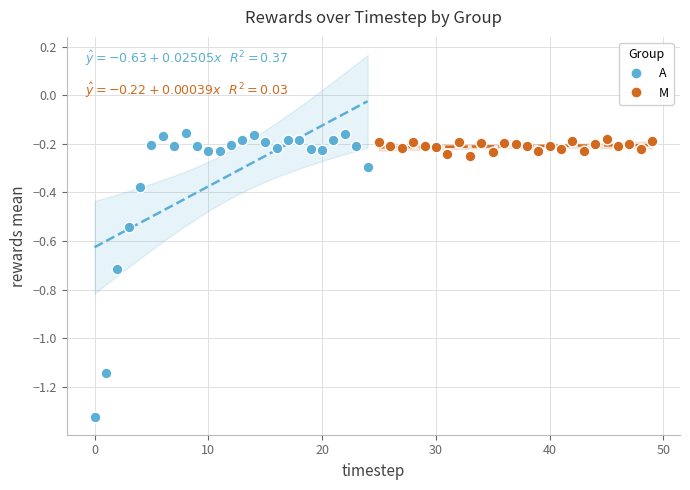

Which series reaches the minimum Y coordinate?

A